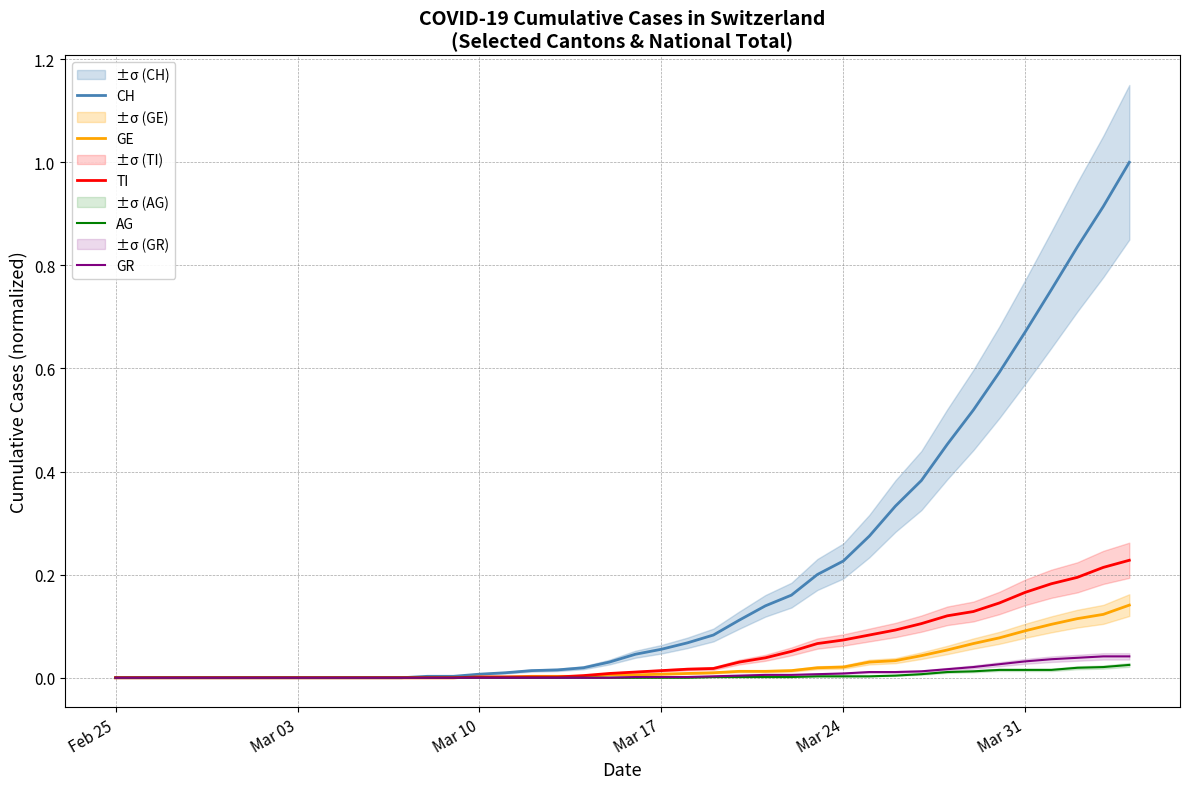

The value of AG at Mar 17 is 0.0. True or false?

True